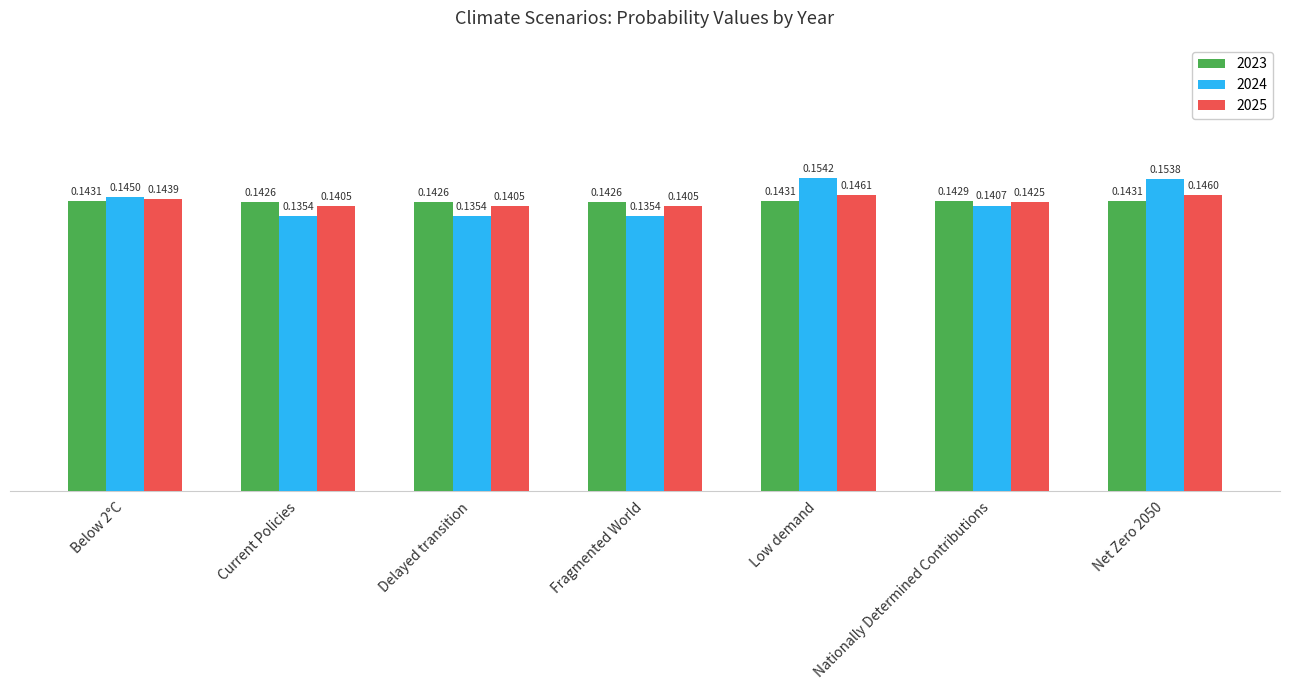

Which label corresponds to the largest value in the chart?

Low demand